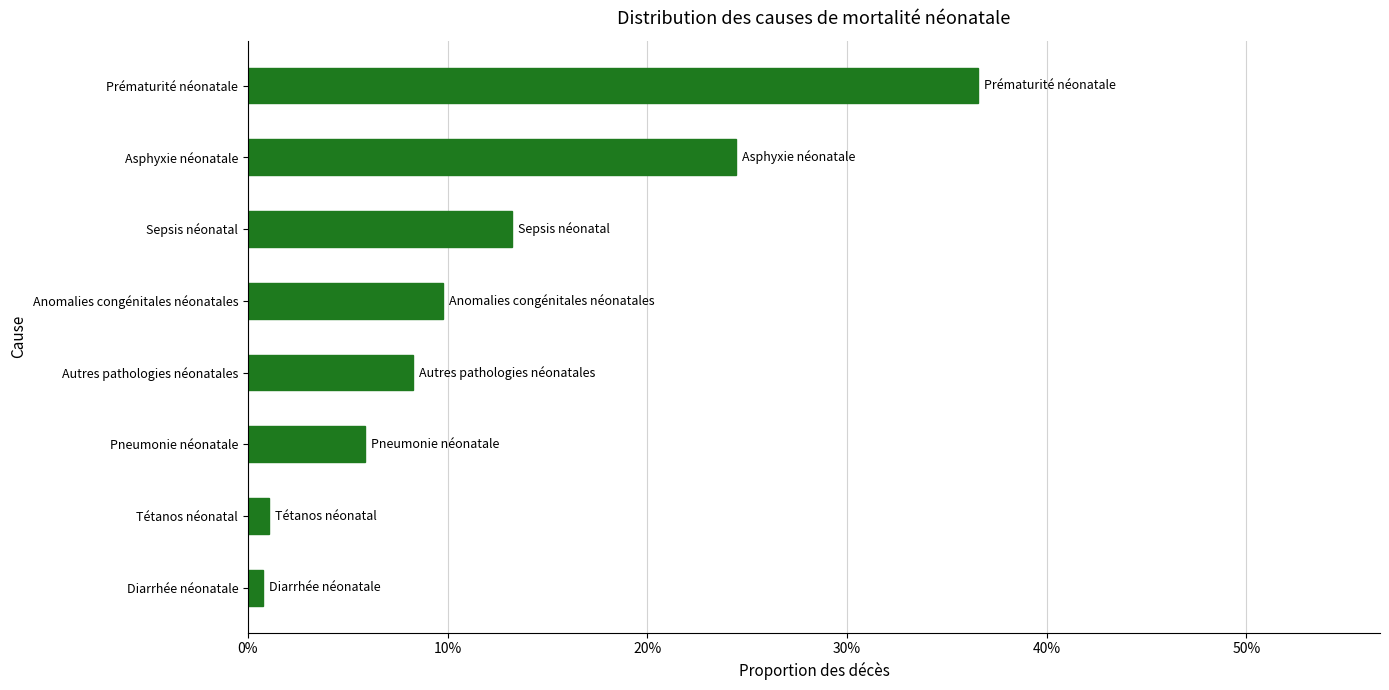

Are the bars horizontal?

Yes